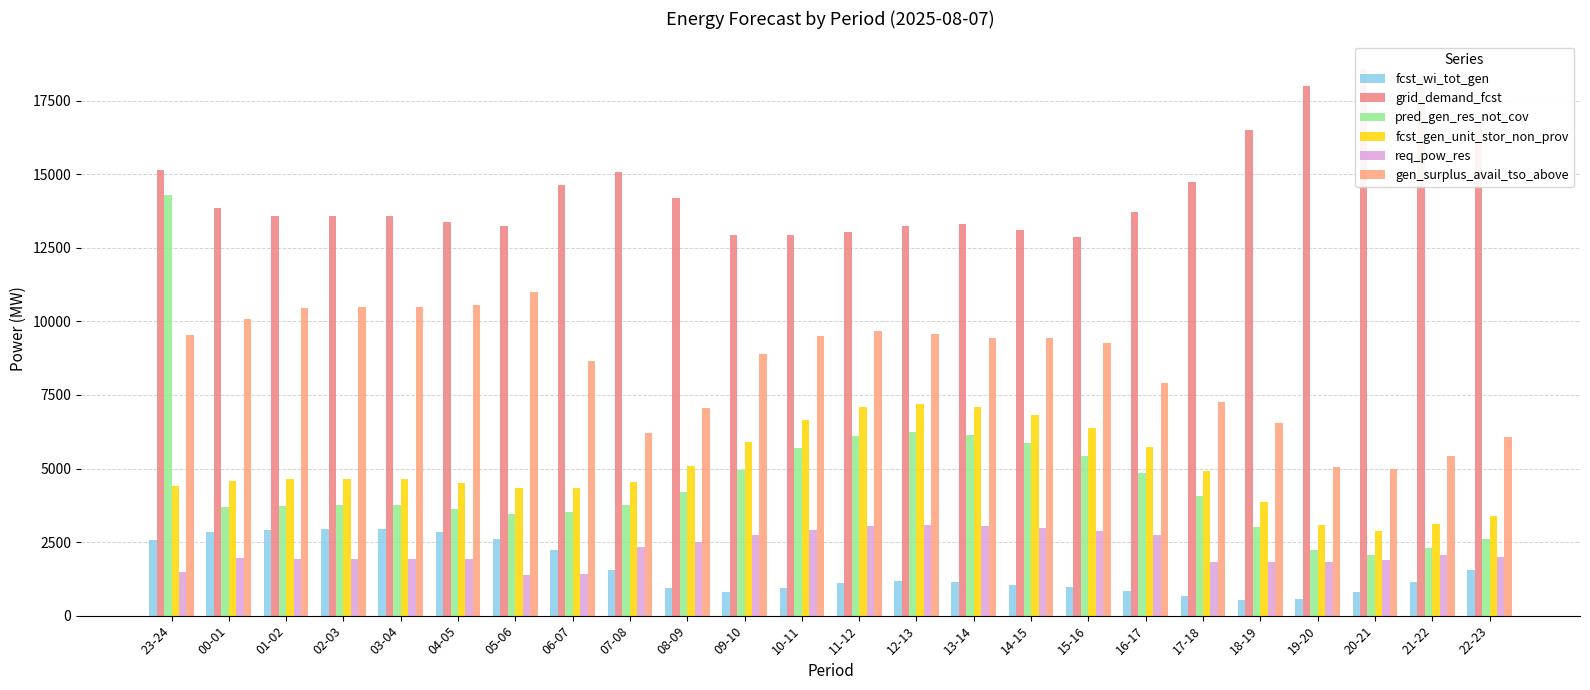

Reading left to right, what are all the values shown in this chart?

fcst_wi_tot_gen: 23-24=2570	00-01=2848	01-02=2904	02-03=2939	03-04=2946	04-05=2838	05-06=2607	06-07=2226	07-08=1559	08-09=952	09-10=812	10-11=942	11-12=1098	12-13=1169	13-14=1149	14-15=1057	15-16=969	16-17=848	17-18=674	18-19=515	19-20=555	20-21=796	21-22=1137	22-23=1540
grid_demand_fcst: 23-24=15152	00-01=13840	01-02=13579	02-03=13591	03-04=13594	04-05=13364	05-06=13234	06-07=14649	07-08=15060	08-09=14177	09-10=12942	10-11=12951	11-12=13050	12-13=13245	13-14=13295	14-15=13111	15-16=12869	16-17=13732	17-18=14741	18-19=16508	19-20=17985	20-21=18587	21-22=18257	22-23=16701
pred_gen_res_not_cov: 23-24=14282	00-01=3693	01-02=3728	02-03=3752	03-04=3758	04-05=3631	05-06=3461	06-07=3537	07-08=3743	08-09=4215	09-10=4960	10-11=5704	11-12=6104	12-13=6229	13-14=6146	14-15=5868	15-16=5437	16-17=4859	17-18=4055	18-19=3025	19-20=2226	20-21=2050	21-22=2282	22-23=2591
fcst_gen_unit_stor_non_prov: 23-24=4397	00-01=4588	01-02=4633	02-03=4645	03-04=4648	04-05=4506	05-06=4332	06-07=4350	07-08=4548	08-09=5075	09-10=5896	10-11=6664	11-12=7076	12-13=7197	13-14=7107	14-15=6824	15-16=6380	16-17=5735	17-18=4899	18-19=3851	19-20=3088	20-21=2877	21-22=3124	22-23=3380
req_pow_res: 23-24=1481	00-01=1962	01-02=1936	02-03=1920	03-04=1920	04-05=1909	05-06=1398	06-07=1429	07-08=2344	08-09=2513	09-10=2730	10-11=2908	11-12=3032	12-13=3071	13-14=3056	14-15=2973	15-16=2880	16-17=2728	17-18=1821	18-19=1806	19-20=1828	20-21=1884	21-22=2049	22-23=1998
gen_surplus_avail_tso_above: 23-24=9546	00-01=10094	01-02=10461	02-03=10477	03-04=10477	04-05=10555	05-06=10999	06-07=8648	07-08=6198	08-09=7068	09-10=8908	10-11=9489	11-12=9678	12-13=9565	13-14=9440	14-15=9424	15-16=9276	16-17=7909	17-18=7247	18-19=6544	19-20=5053	20-21=4978	21-22=5431	22-23=6075